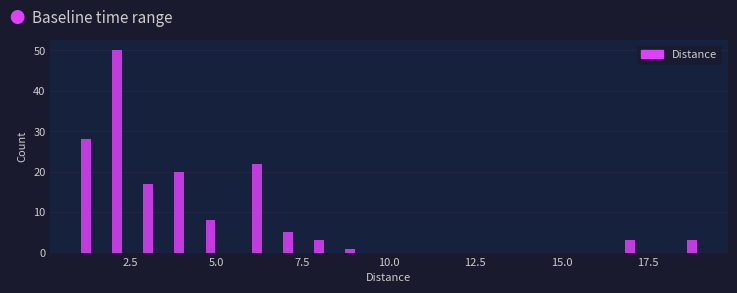

Around what value on the x-axis is the tallest bar? Give the approximate position of its centre, as read against the axis.

2.0